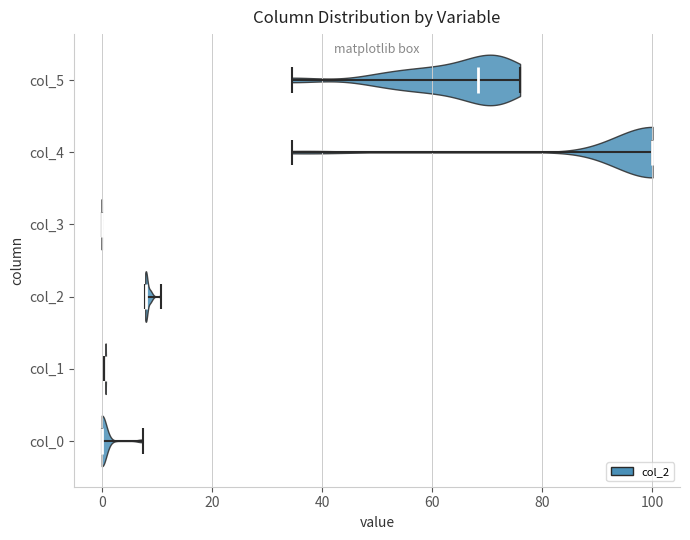

Which violin has the furthest to the right median line?

col_4